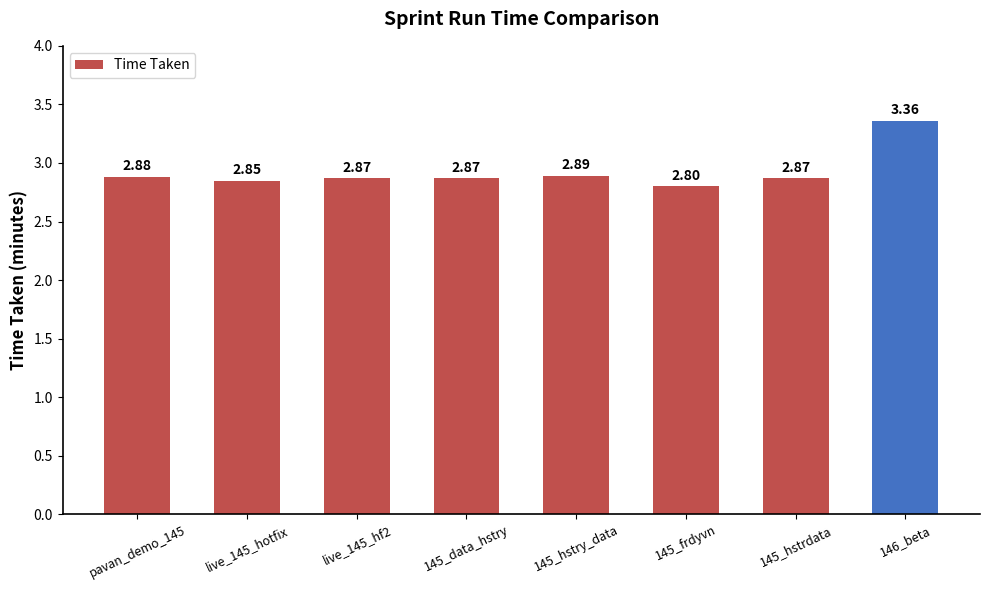

What is the label of the 5th bar from the left?

145_hstry_data